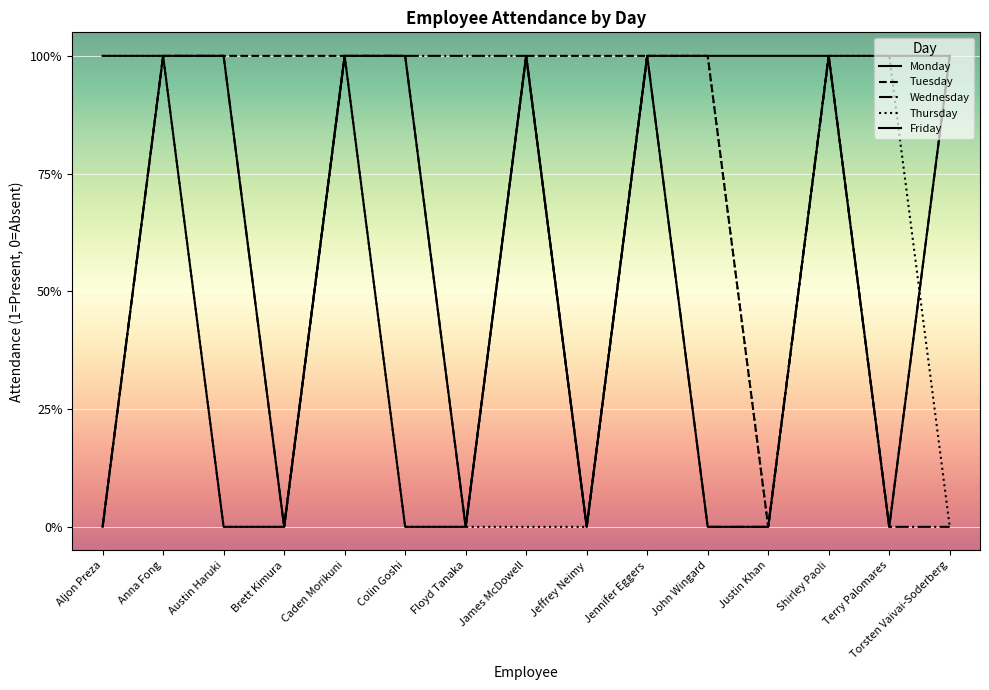

Count the Thursday values in the range 0 to 1.

15